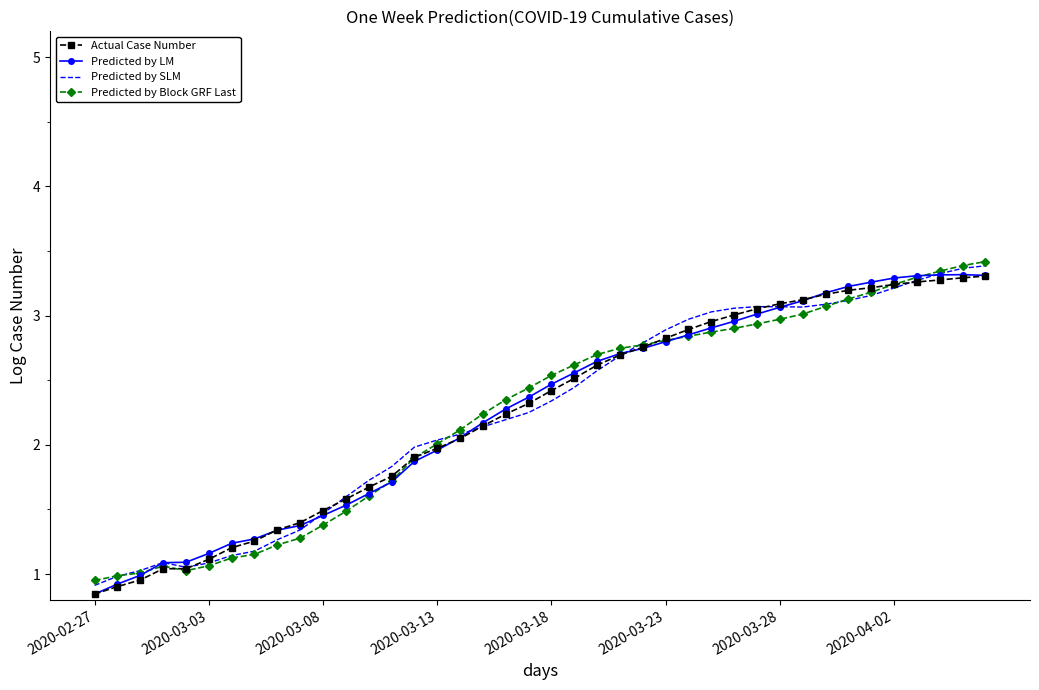

What is the maximum value for Predicted by LM?

3.3